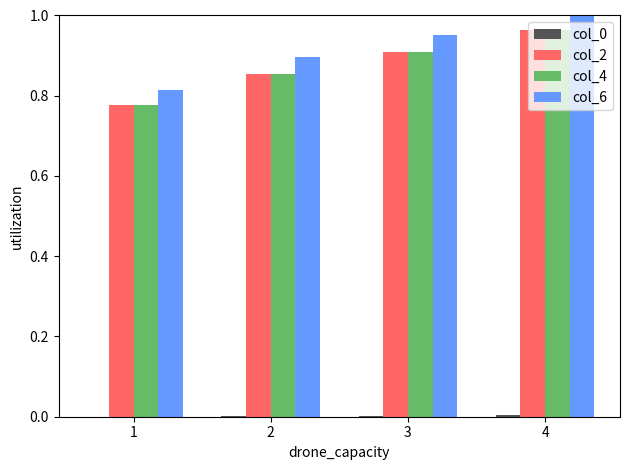

The col_6 series shows 0.4 at 3. True or false?

False